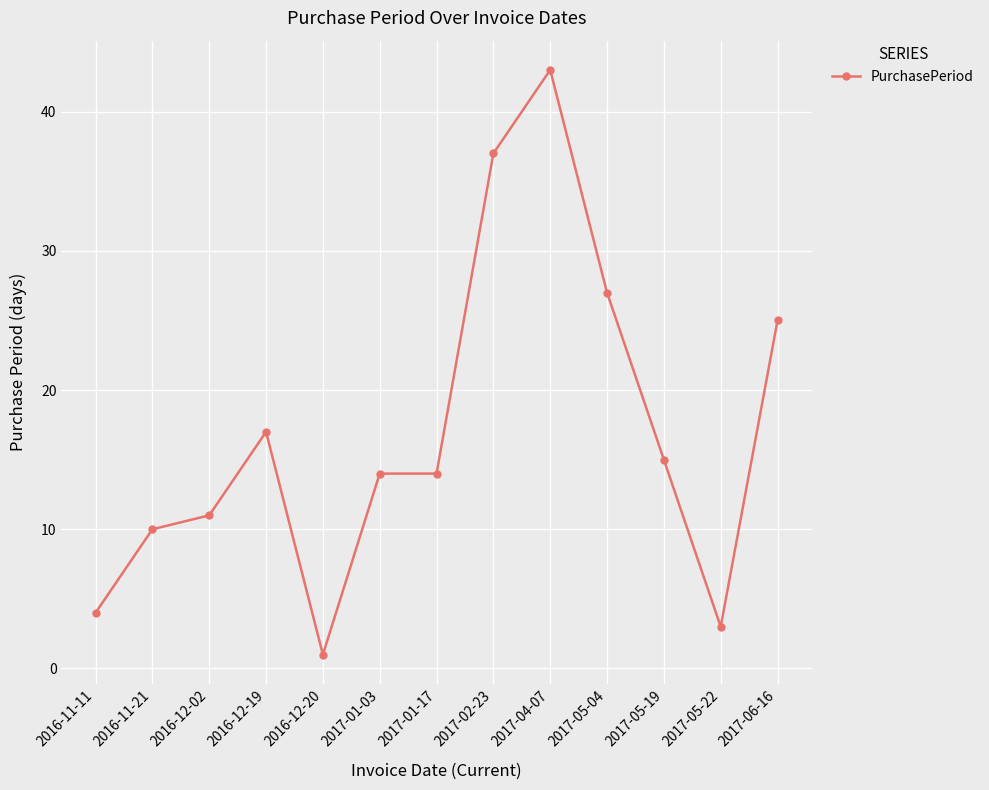

What is the label of the 2nd point from the left?

2016-11-21